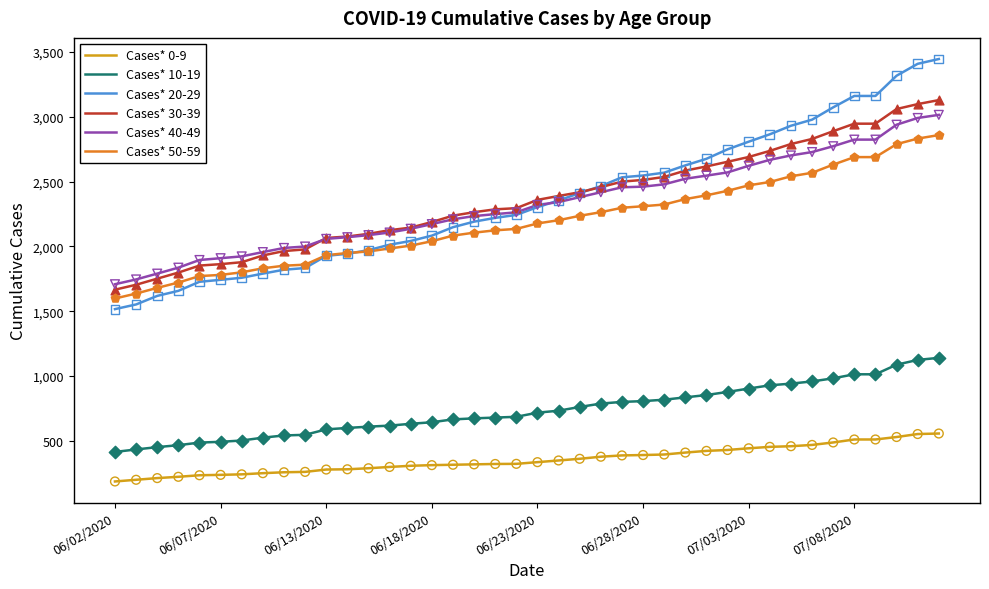

What are all the series names shown in the legend?

Cases* 0-9, Cases* 10-19, Cases* 20-29, Cases* 30-39, Cases* 40-49, Cases* 50-59